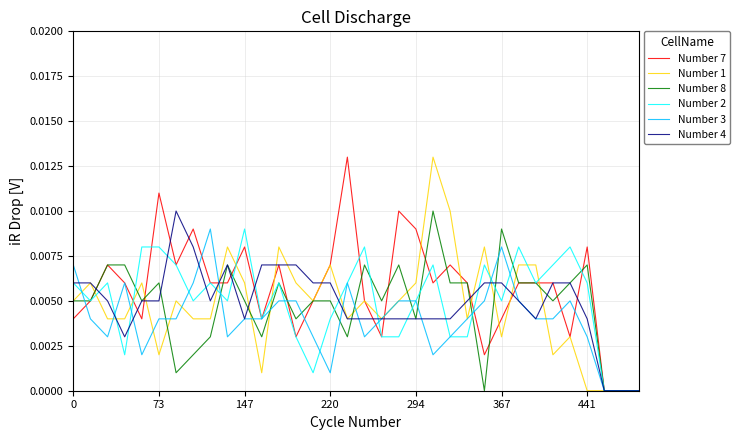

How many lines are shown in the chart?

6